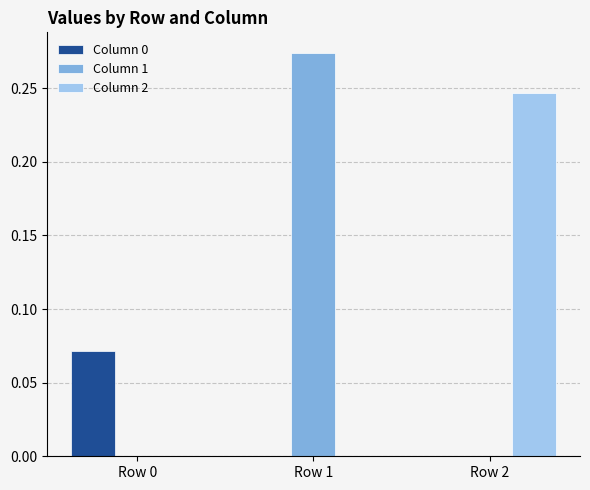

Which series changed the most between Row 1 and Row 2?

Column 1